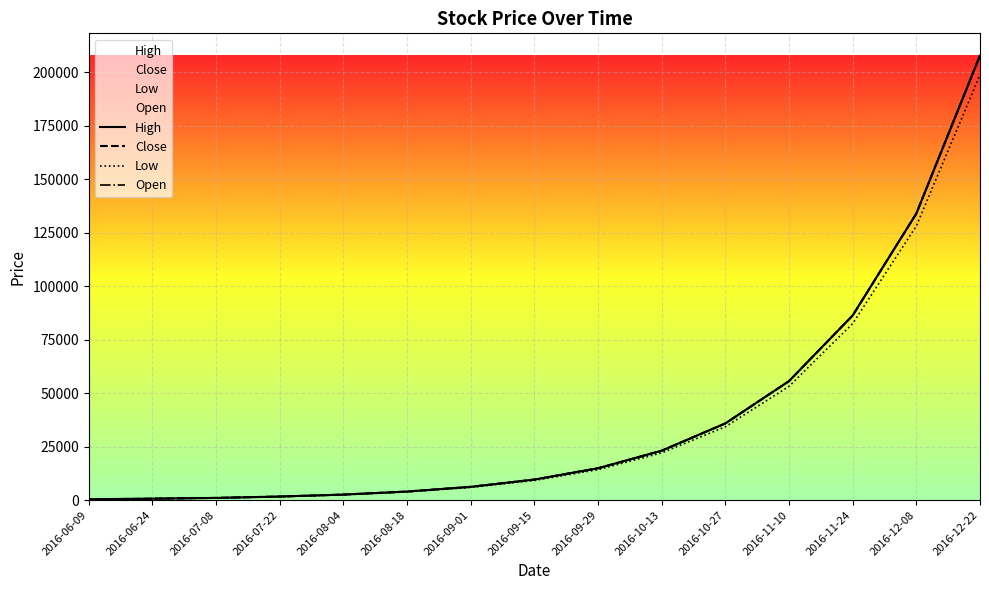

What is the label of the 13th point from the left?

2016-11-24